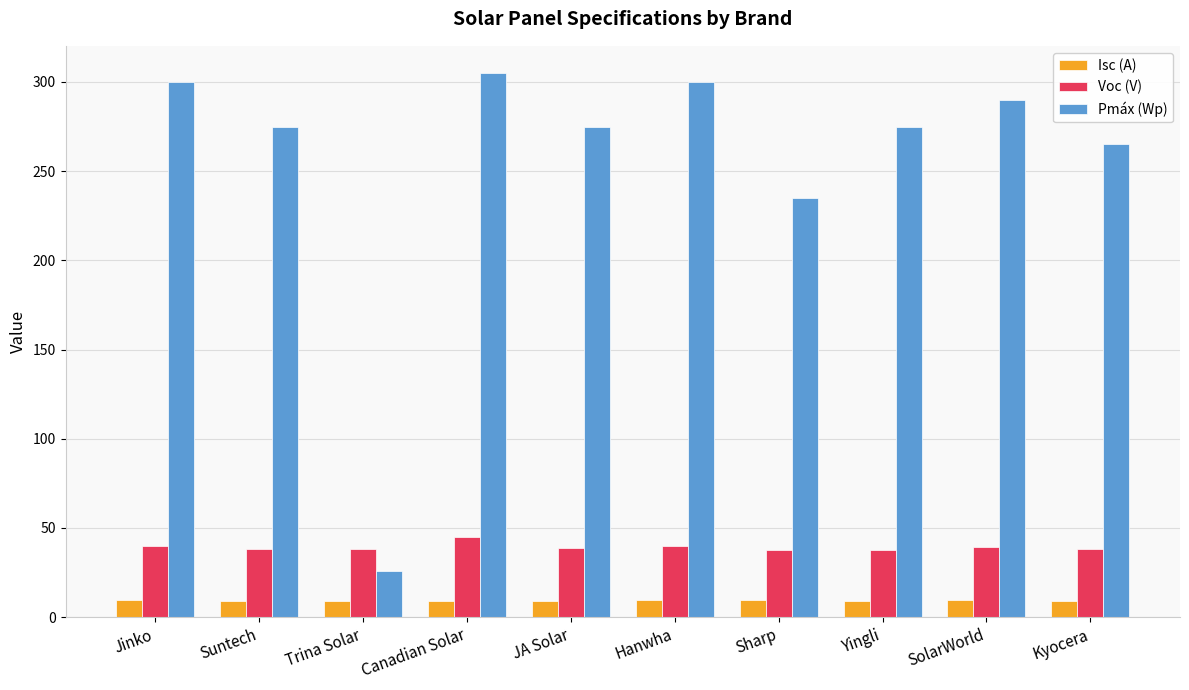

The value of Pmáx (Wp) at Sharp is 101.6. True or false?

False